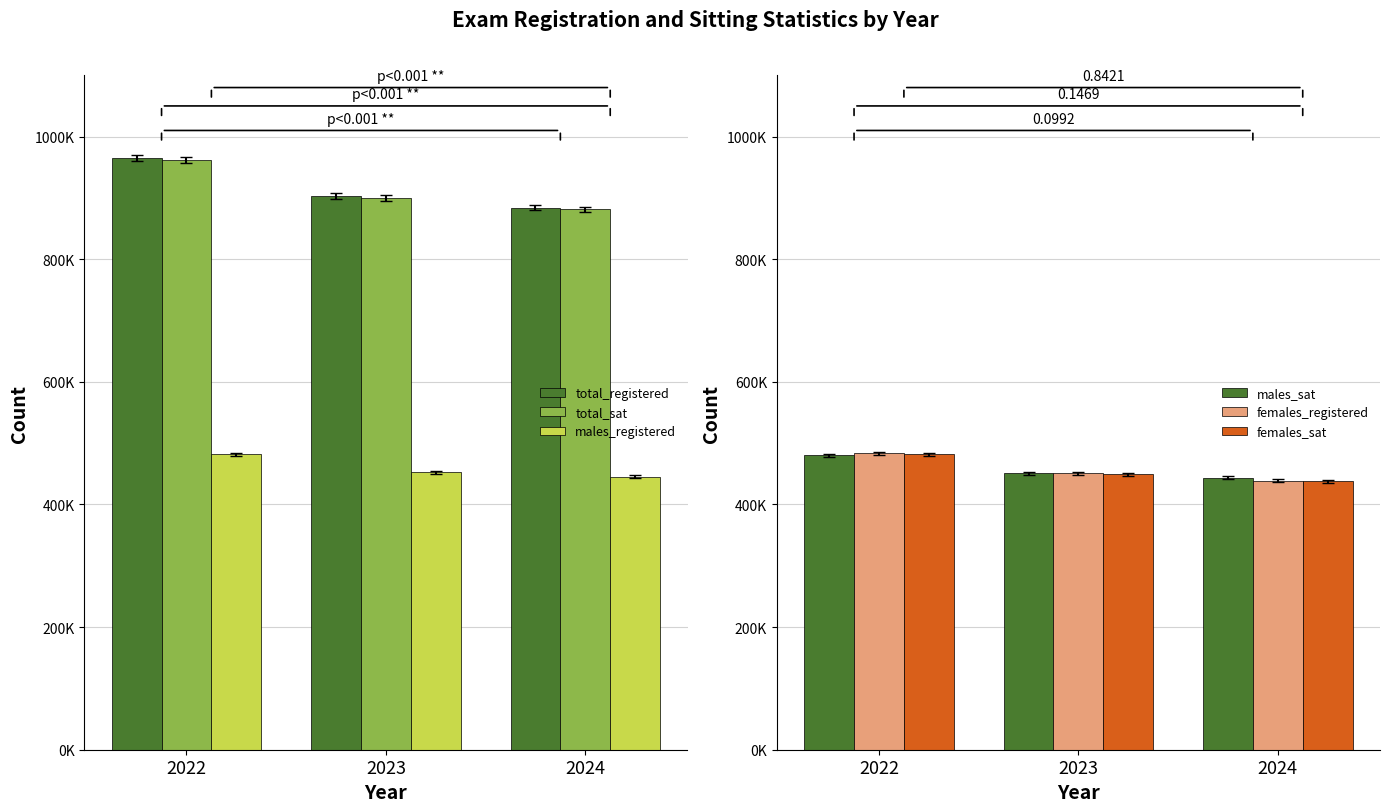

The value of females_sat at 2024 is 178129. True or false?

False